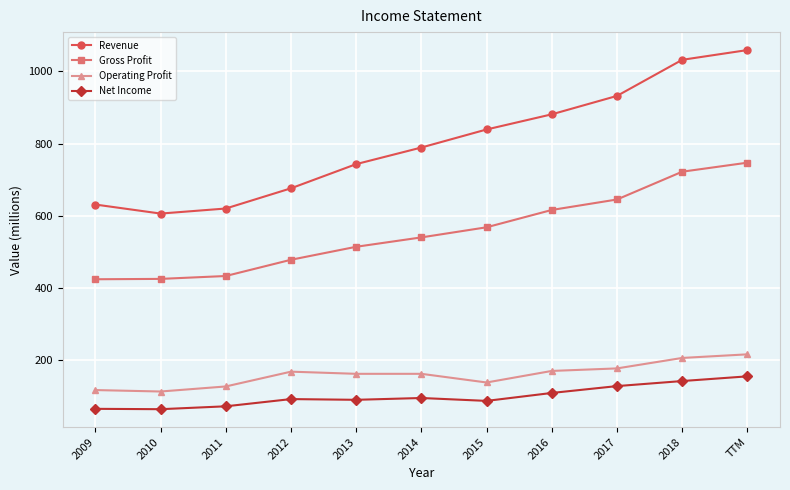

What is the sum of all Gross Profit values?

6112